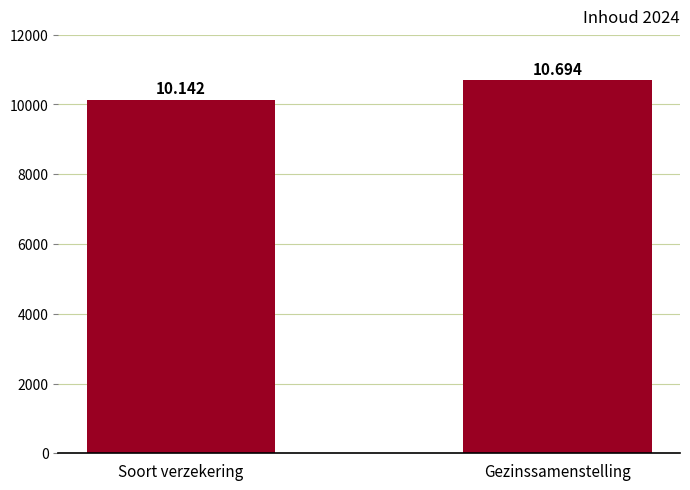

Reading right to left, extract all data points from this chart.

10694	10142